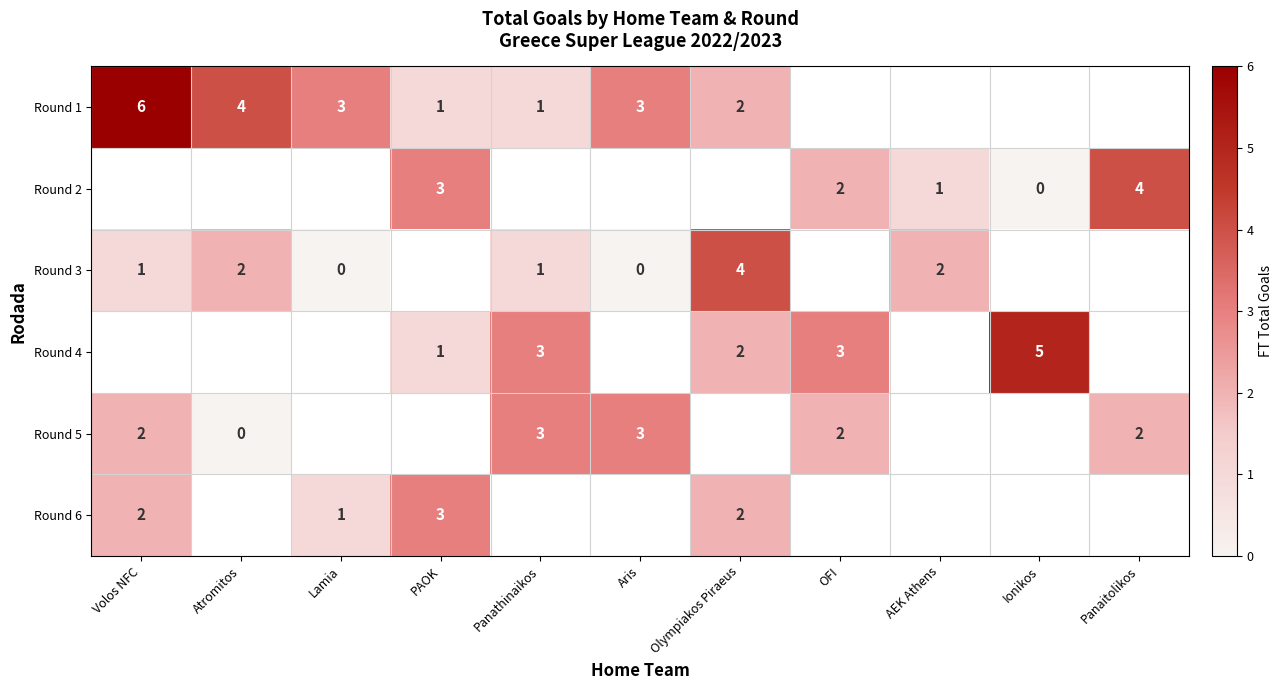

What is the greatest value displayed?

6.0